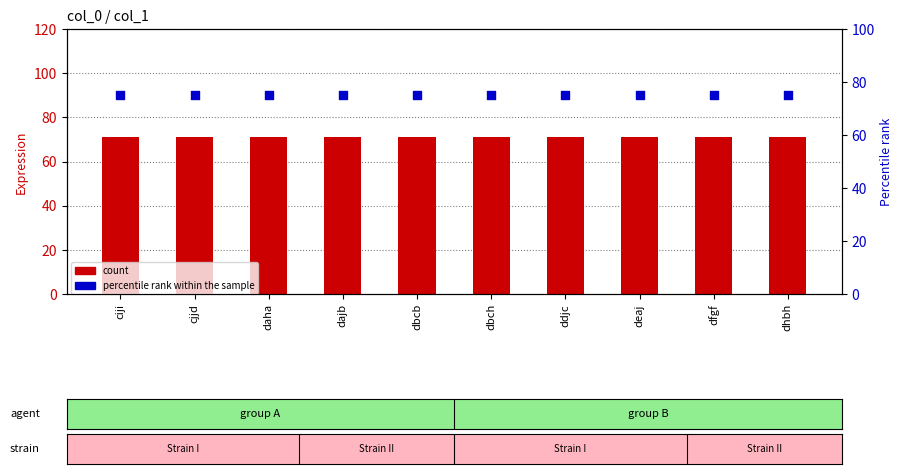

Which series contains the lowest Y value?

count